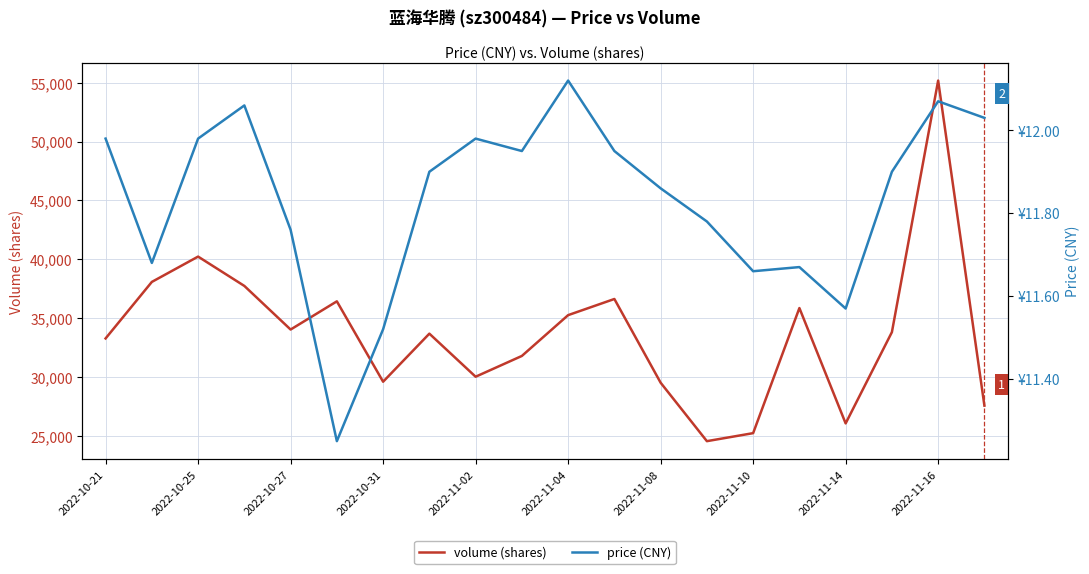

Is the value of volume at 2022-10-21 greater than the value of price at 2022-10-25?

Yes